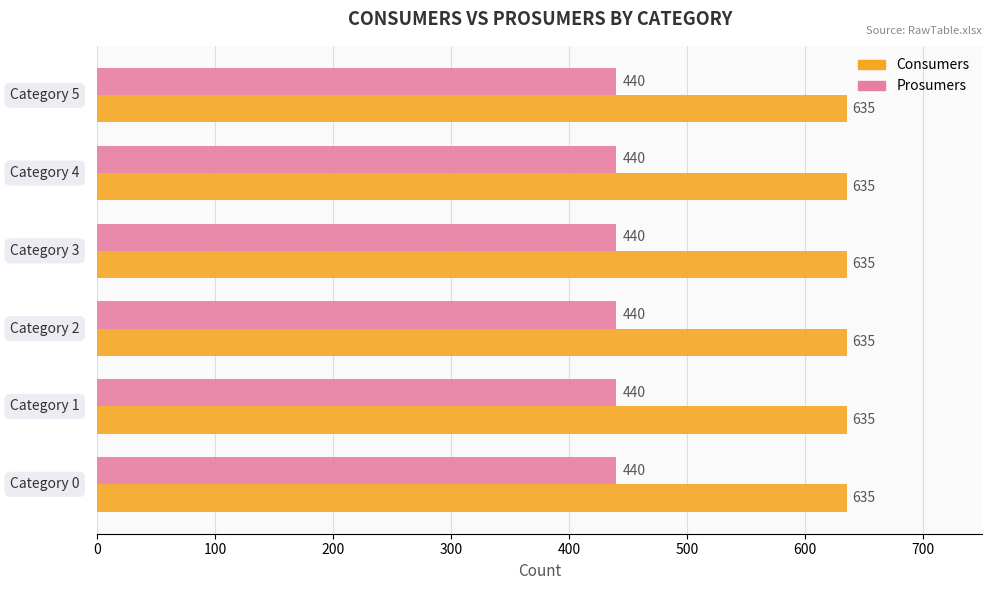

Rank the series by their average value, from lowest to highest.

Prosumers, Consumers